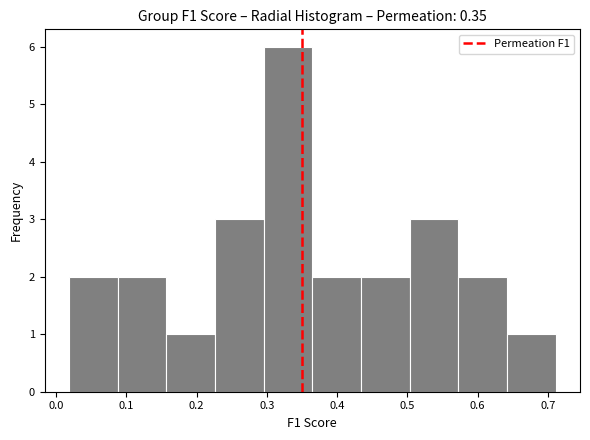

How tall is the bar that spans 0.57 to 0.64 on the x-axis? Neither the bar edges nor the heights are printed on the chart, so give them approximately, as read against the axes.

2